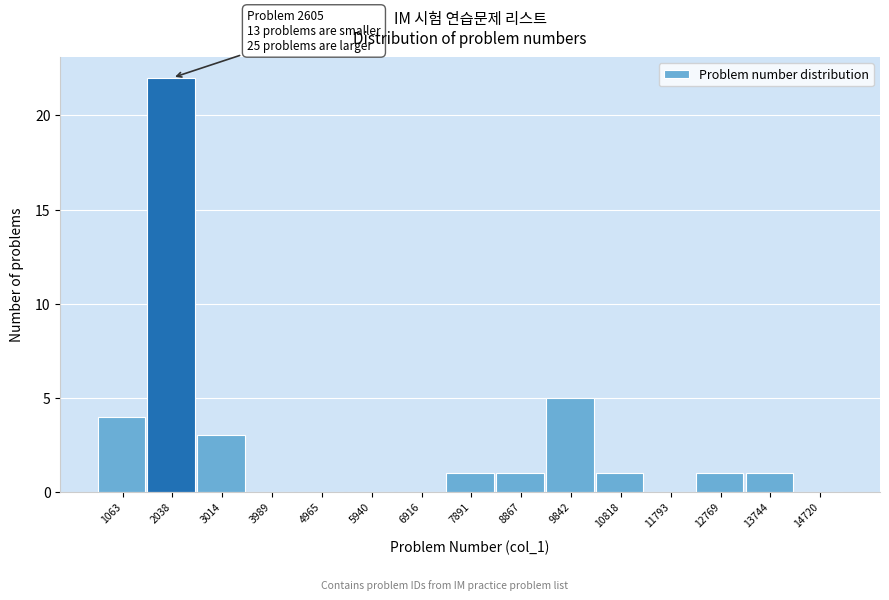

Reading left to right, extract all data points from this chart.

1063=4	2038=22	3014=3	3989=0	4965=0	5940=0	6916=0	7891=1	8867=1	9842=5	10818=1	11793=0	12769=1	13744=1	14720=0